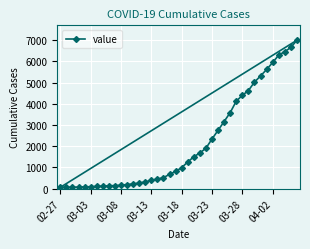

What is the difference between the maximum and minimum values?

6939